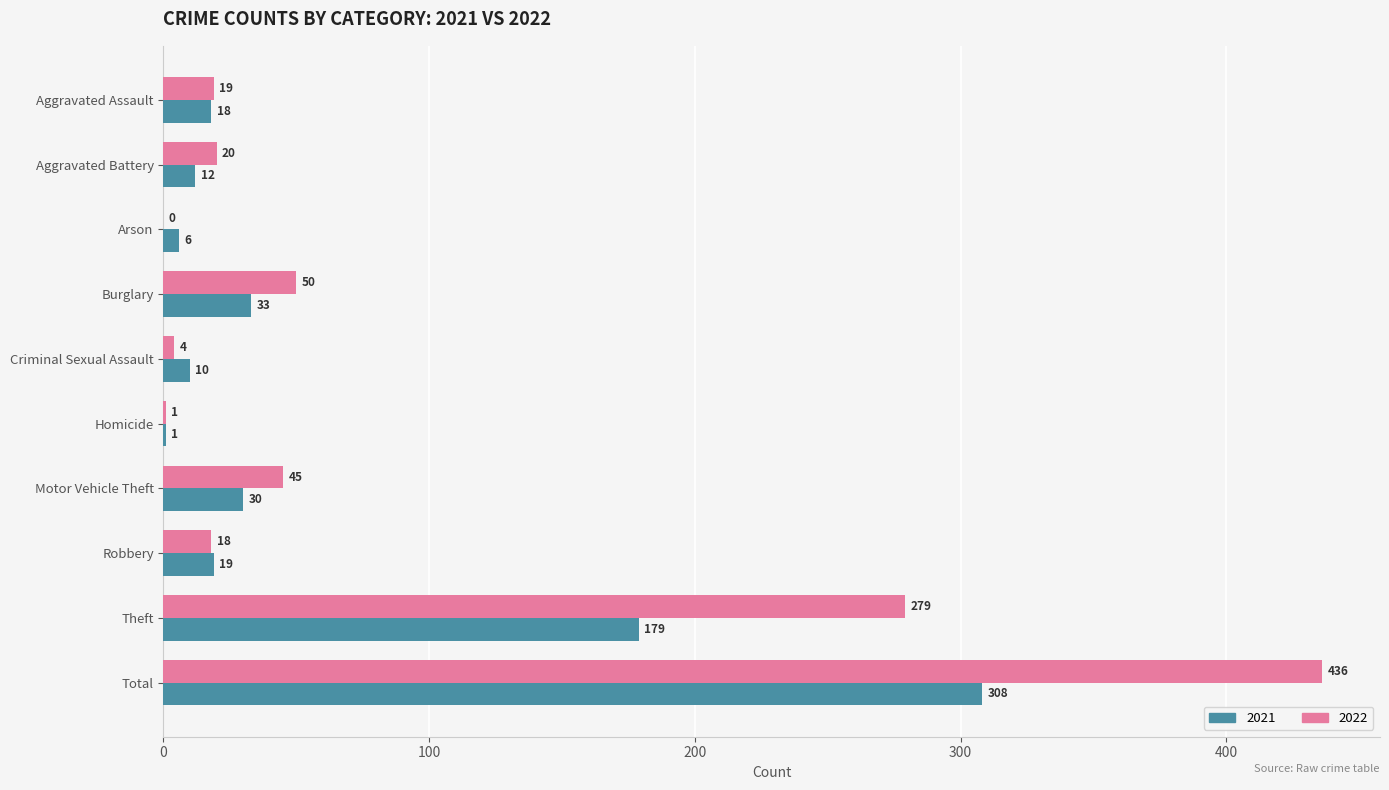

What is the greatest value displayed?

436